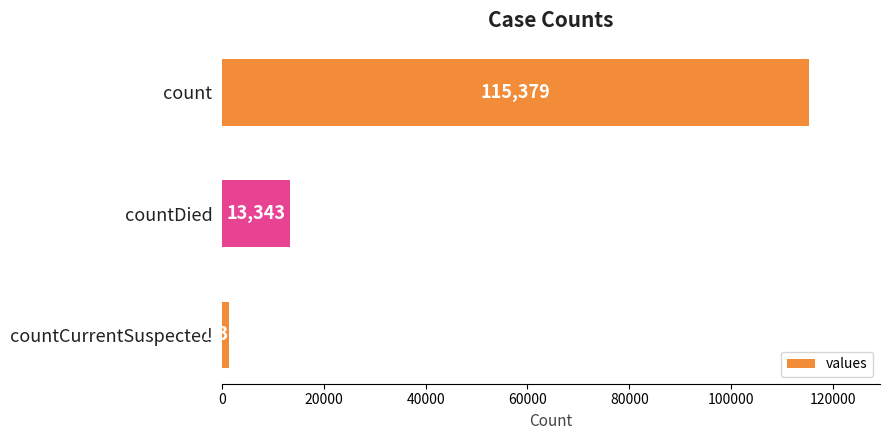

What is the value of the 2nd bar from the top?

13343